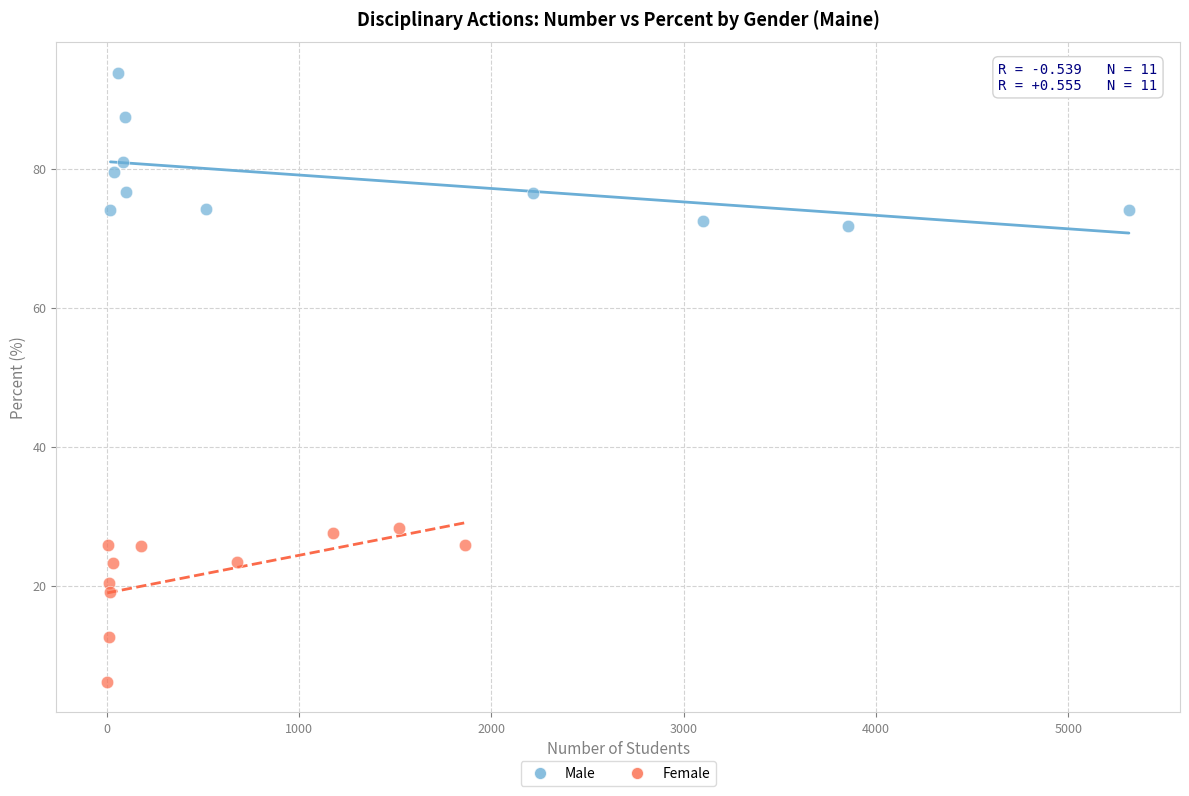

What are all the series names shown in the legend?

Male, Female